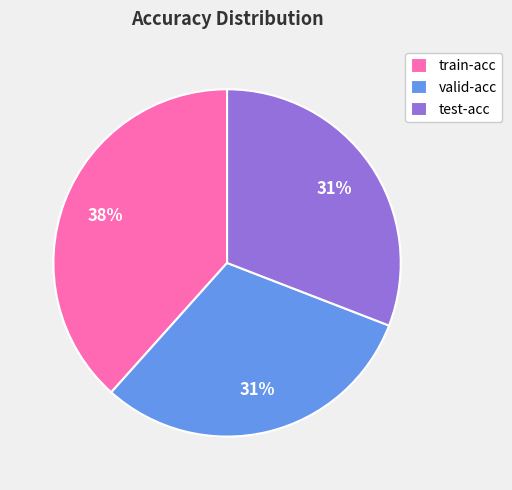

To the nearest percent, what percentage of the pie is test-acc?

31%